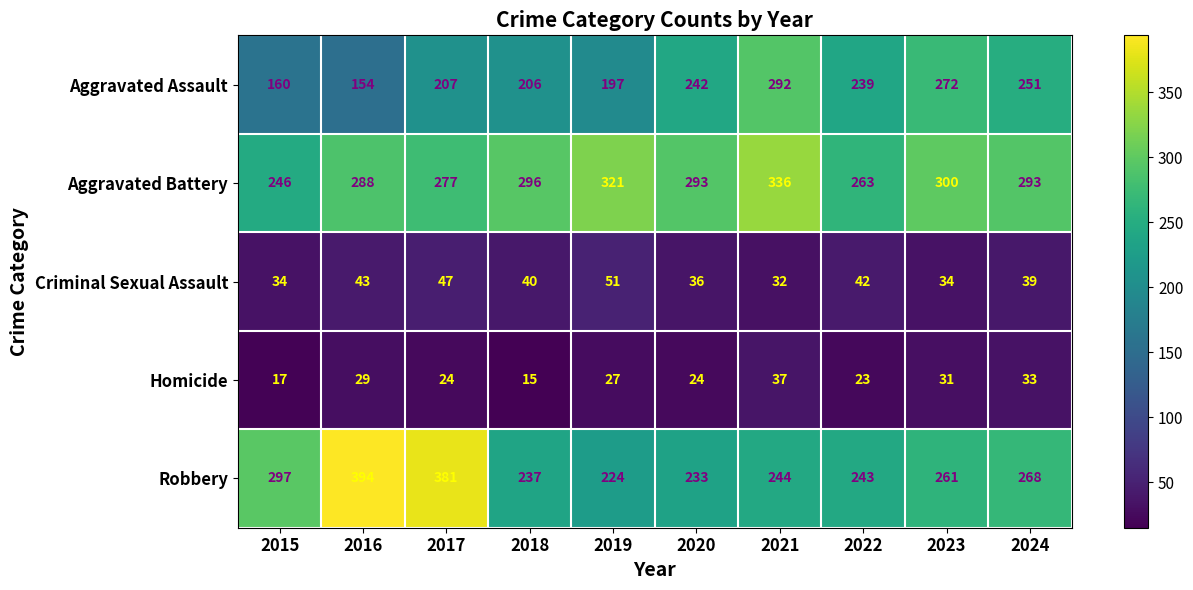

What is the maximum value shown in the chart?

394